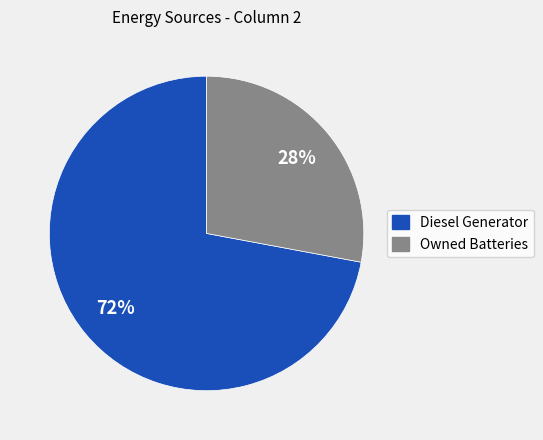

Approximately how many times larger is the value at Owned Batteries compared to Diesel Generator?

0.4